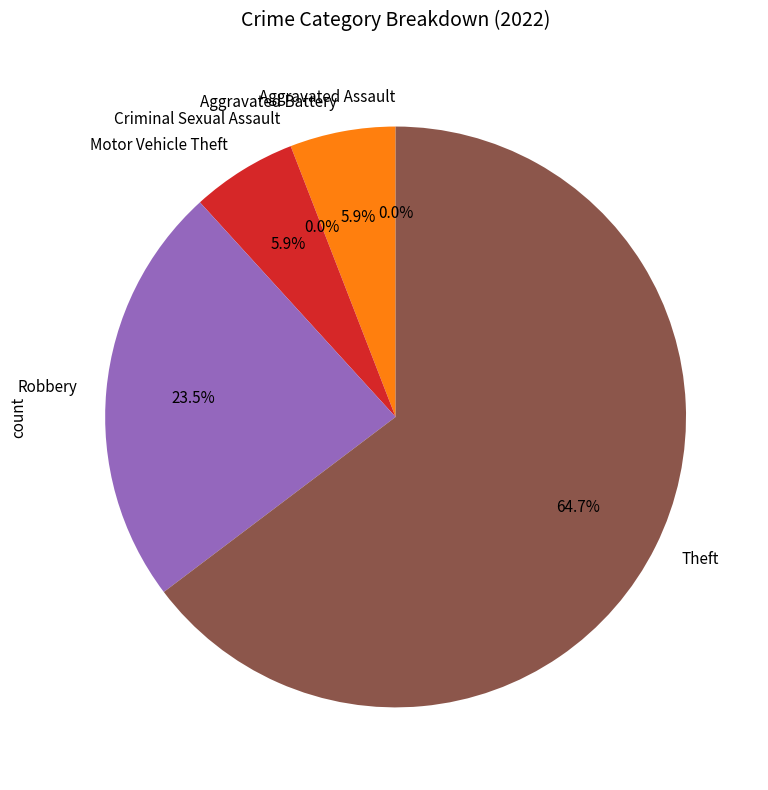

True or false: Motor Vehicle Theft accounts for 20% of the total.

False